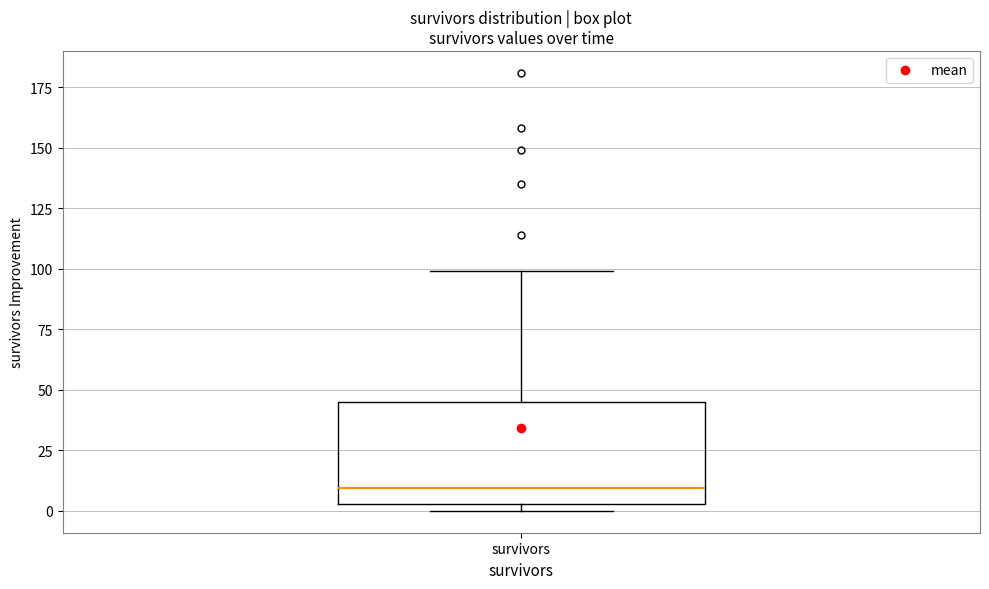

Read this box plot against the y-axis: the position of the median line, the range covered by the box, and the ends of both whiskers. The values are not printed on the chart, so give them approximately, as read against the axis.

median 10, box 5 to 45, whiskers 0 to 100